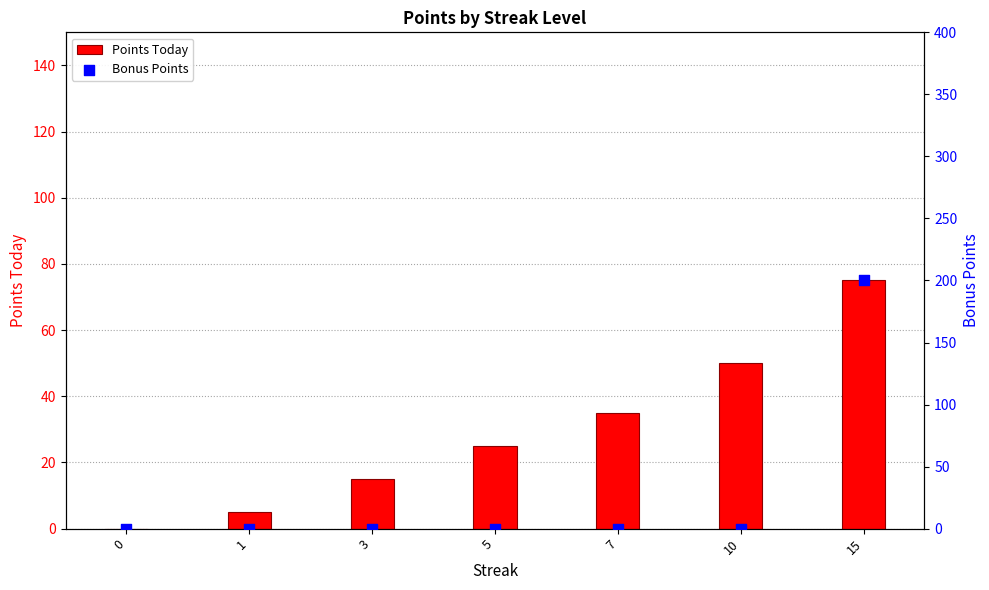

At how many categories does at least one series exceed 66?

1